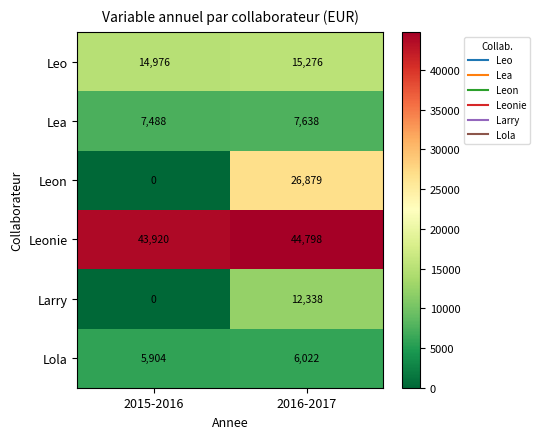

At which label is Lola closest to 5963?

2015-2016